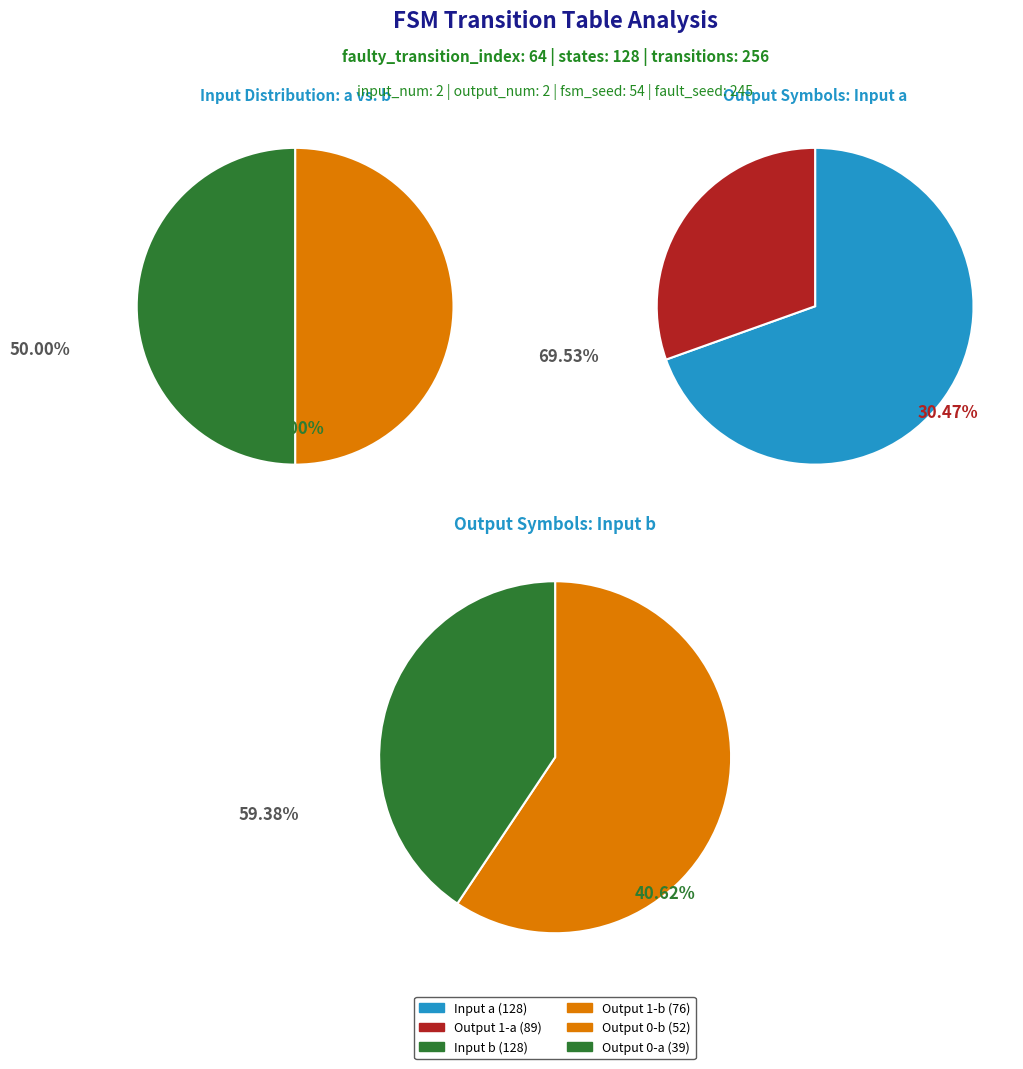

Does output_symbol=0 (a) represent more than half of the total?

No